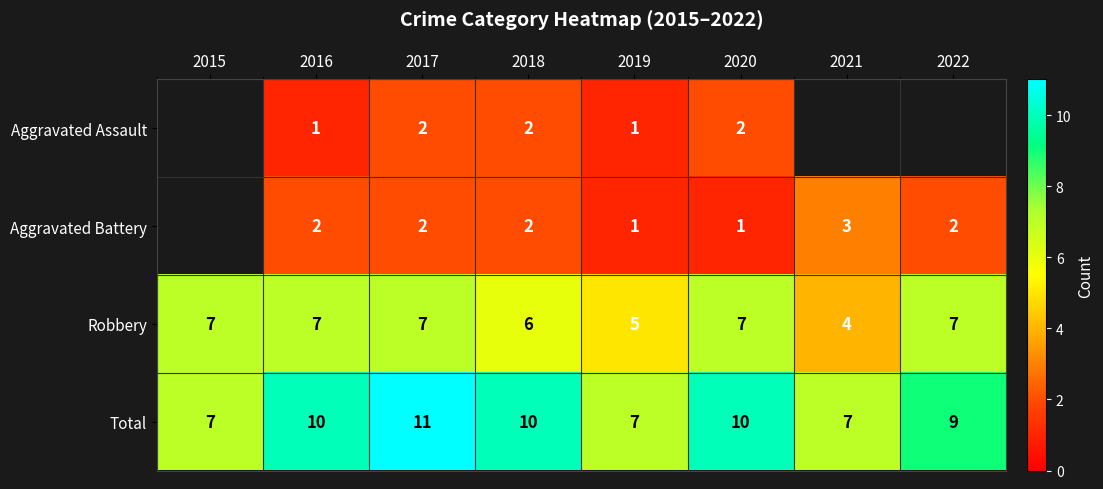

Which label corresponds to the largest value in the chart?

2017